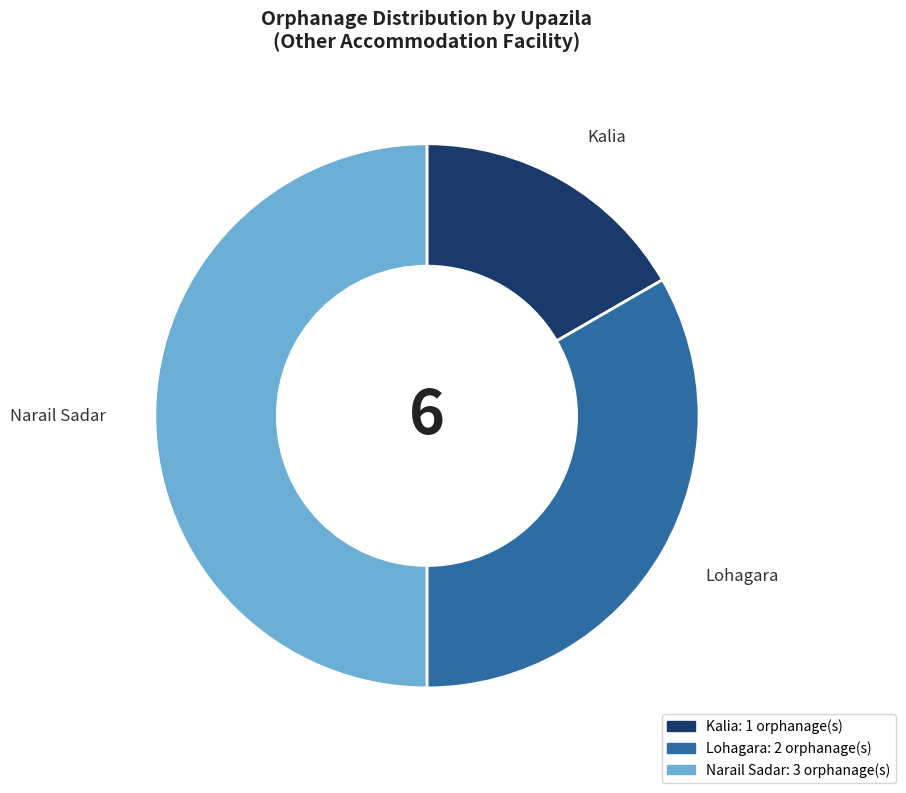

Does Kalia represent more than half of the total?

No